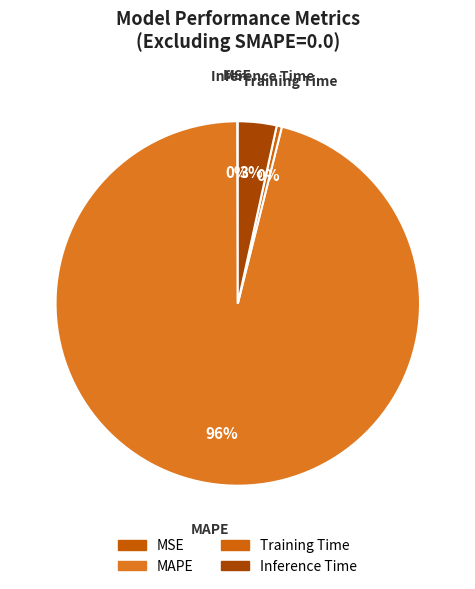

To the nearest percent, what is the average slice percentage?

25%